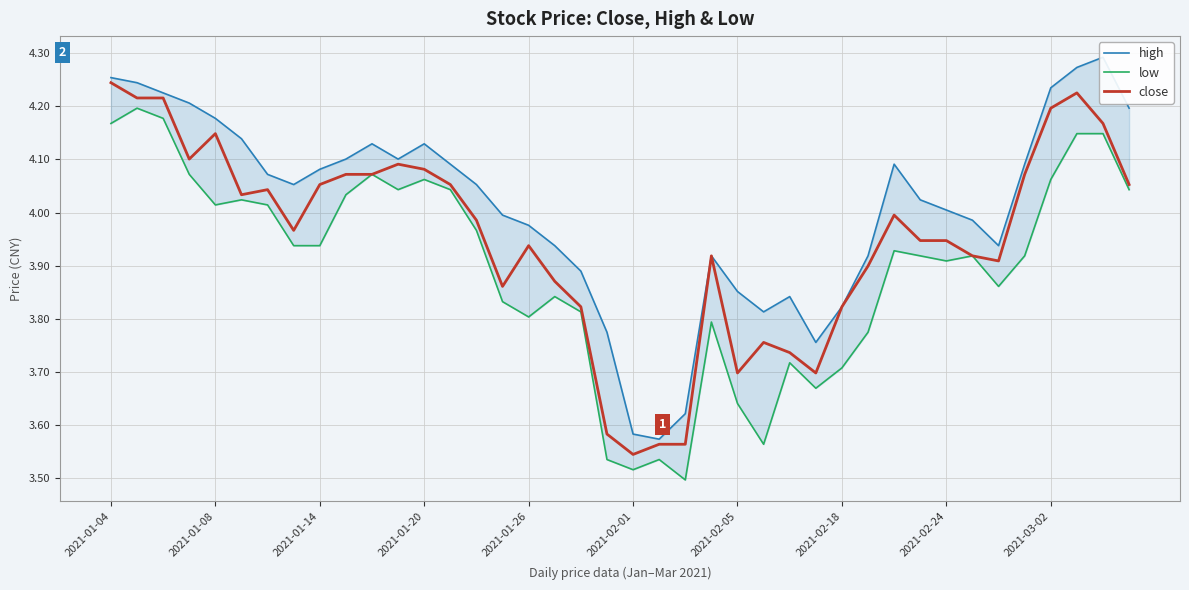

True or false: low and close cross at least once.

False